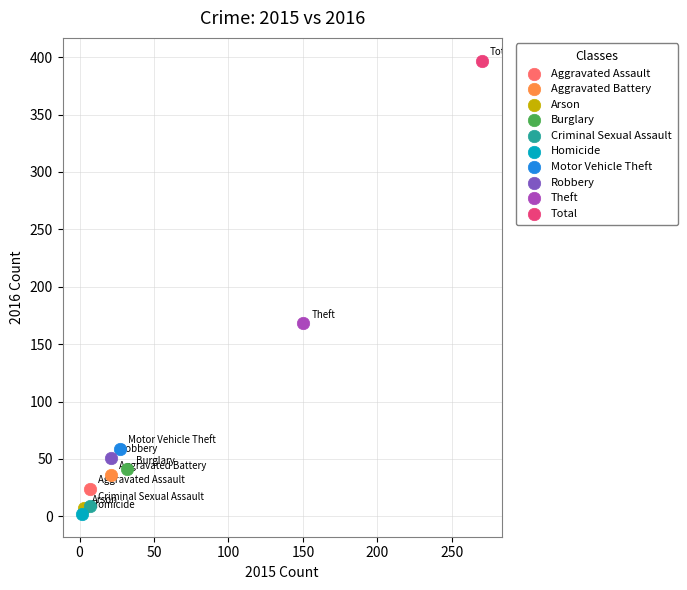

Which series contains the lowest Y value?

Homicide